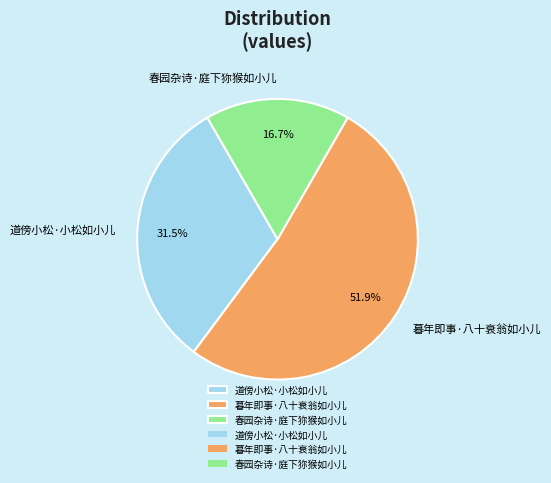

Combined, what portion of the pie is 暮年即事·八十衰翁如小儿 and 道傍小松·小松如小儿?

83.3%